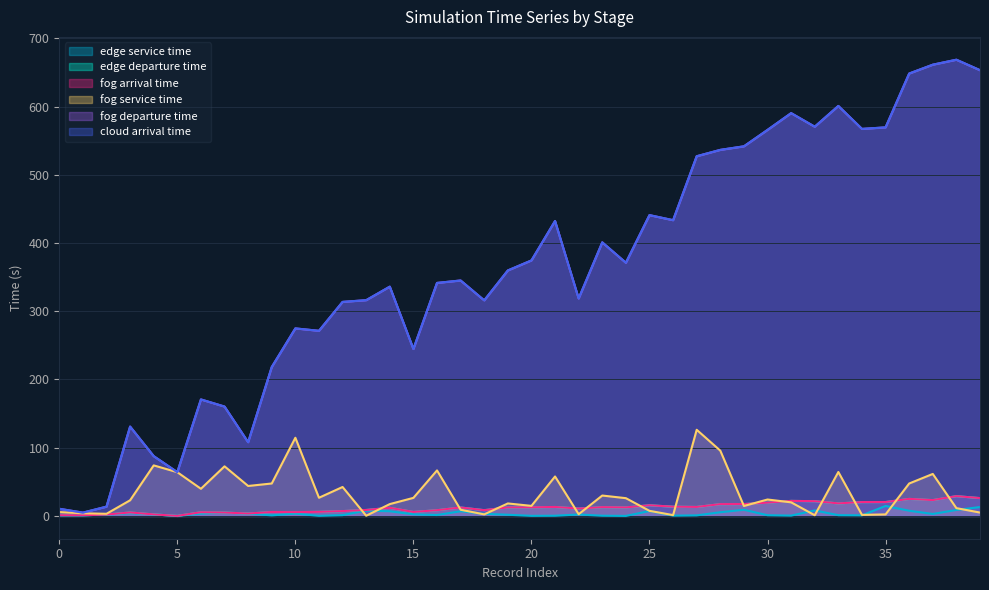

Does the chart display data point markers on the line(s)?

No